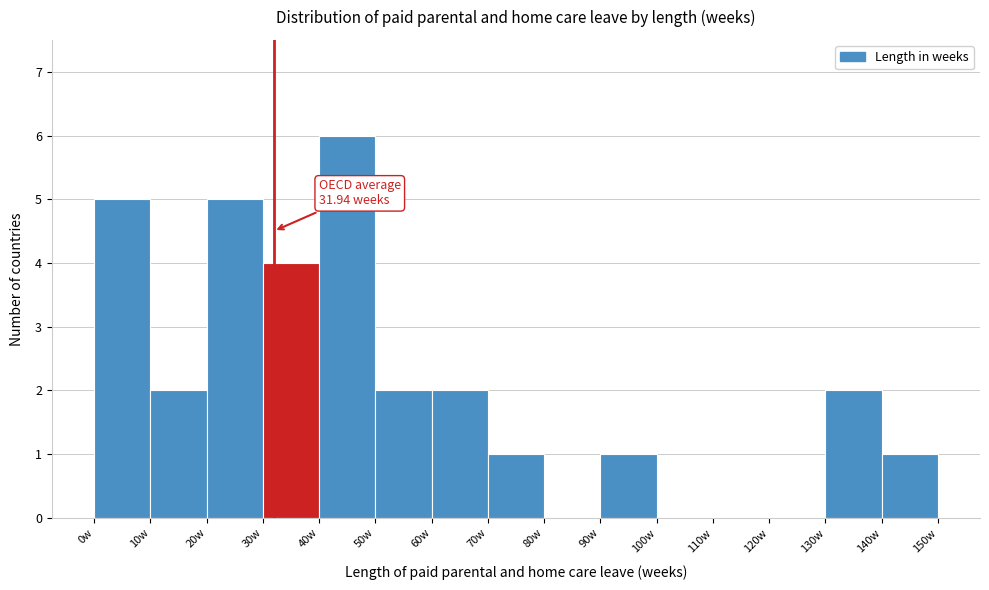

Which range on the x-axis has the tallest bar?

40 to 50